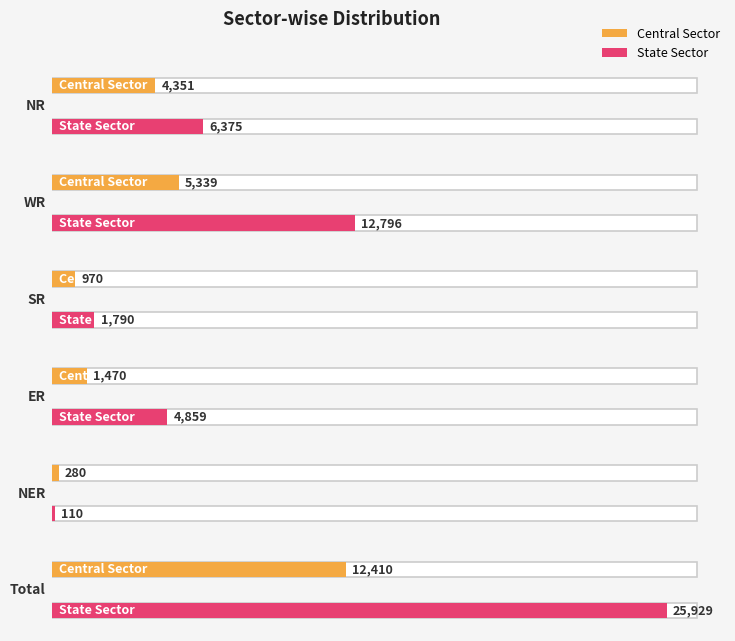

How many bars are there in each group?

2